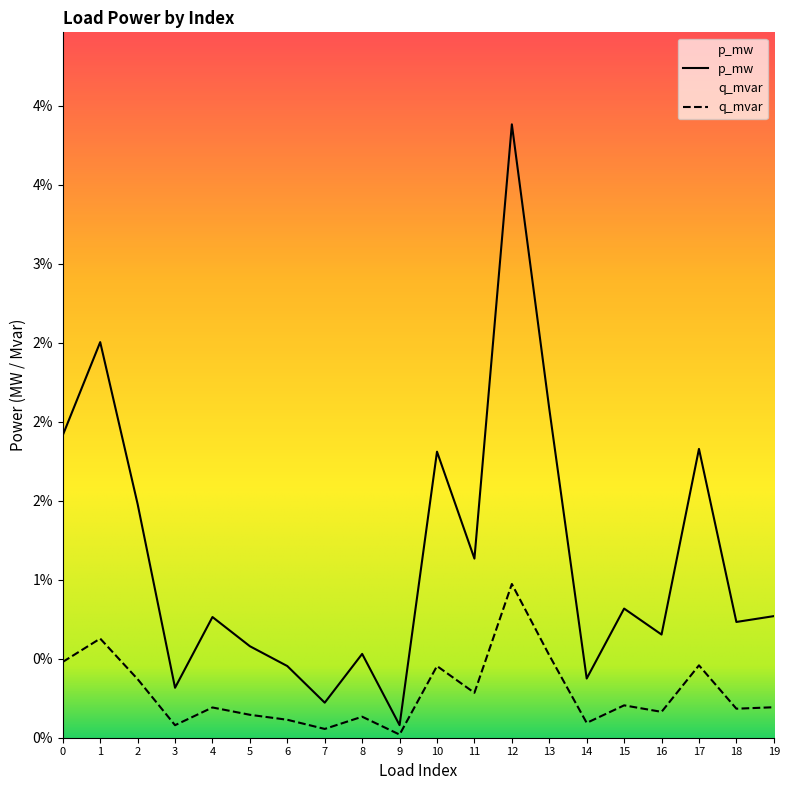

Which has a higher value, 19 or 10?

10